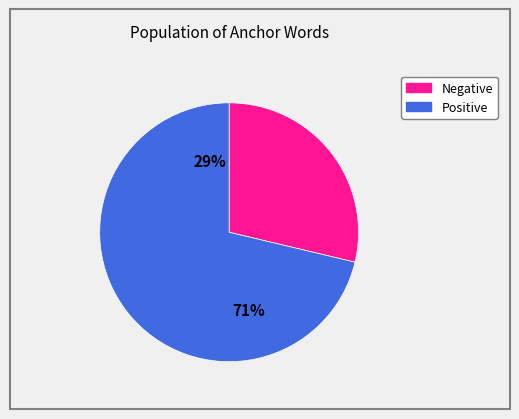

How many segments does this pie chart have?

2